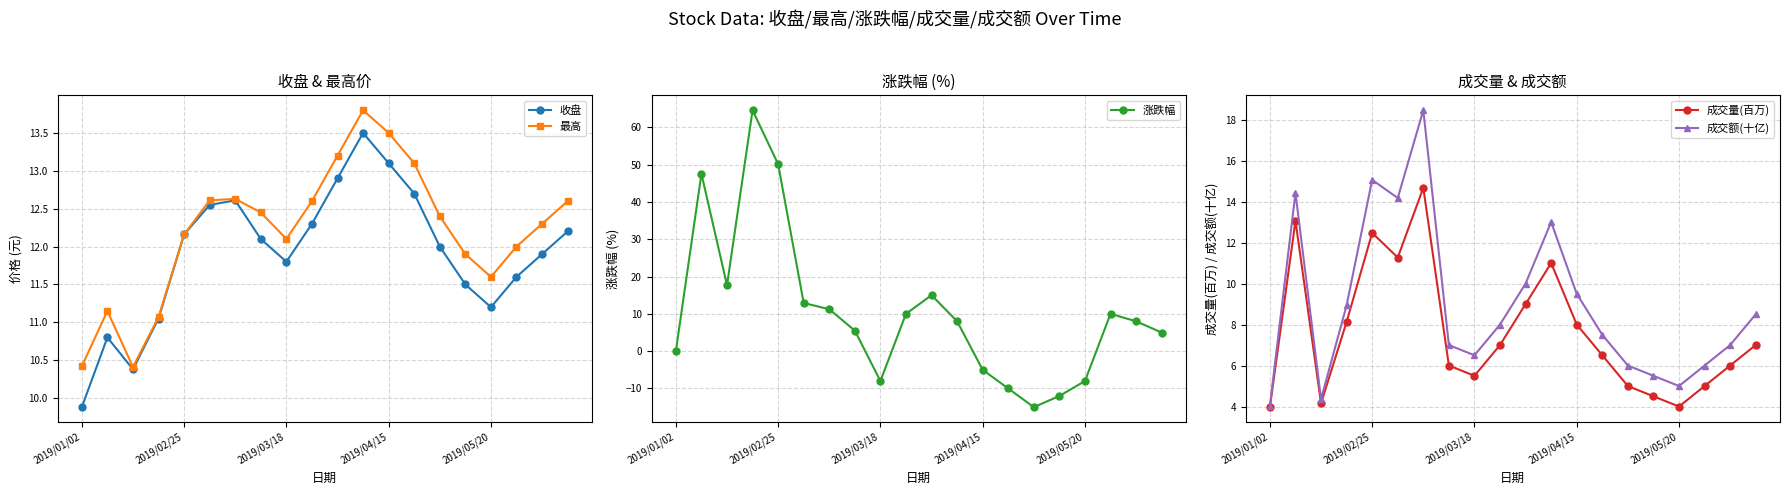

At how many categories does at least one series exceed 14?

7